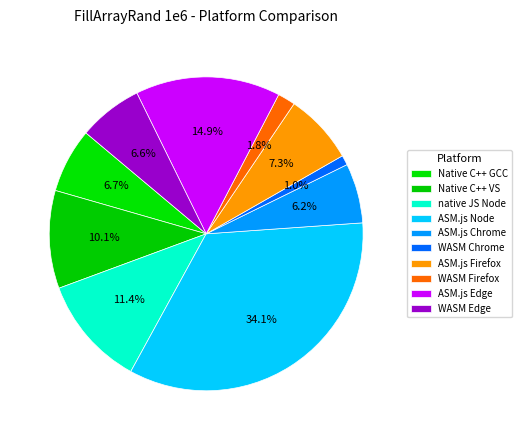

To the nearest percent, what portion does WASM Firefox represent?

2%